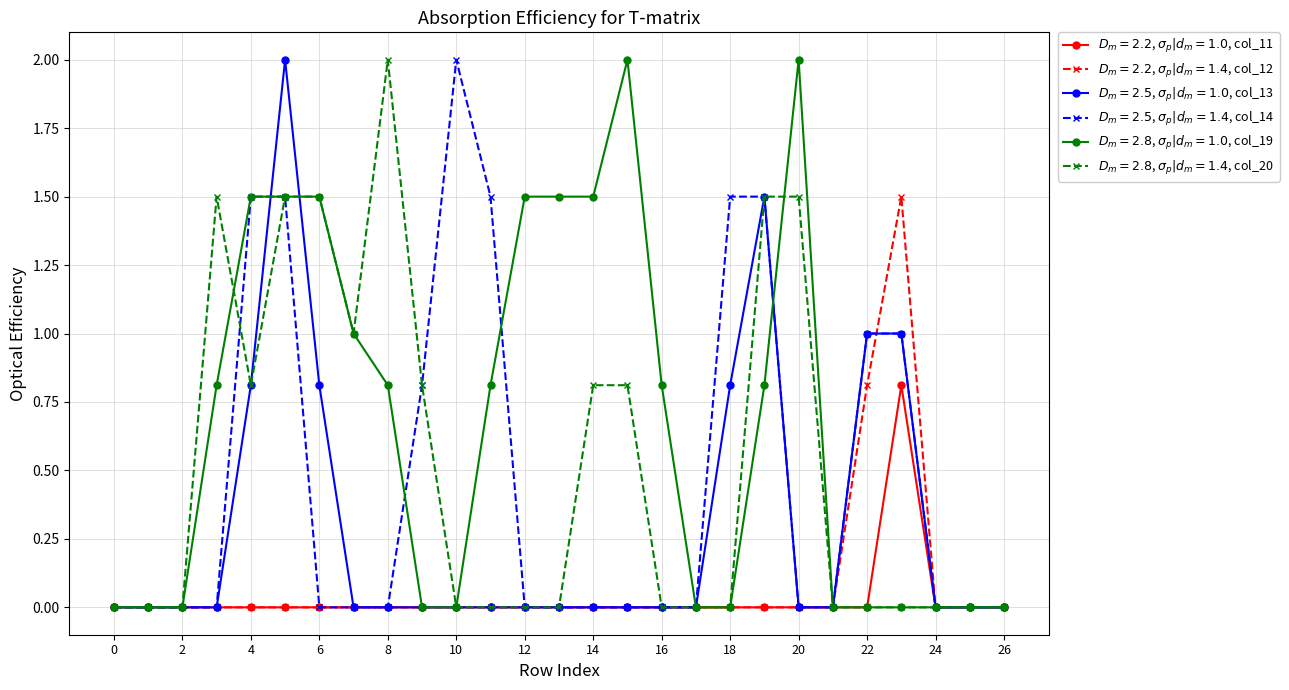

What is the greatest value displayed?

2.0